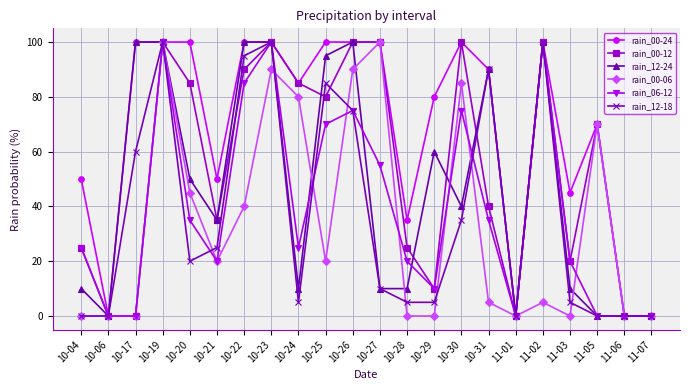

What is the maximum value for rain_12-18?

100